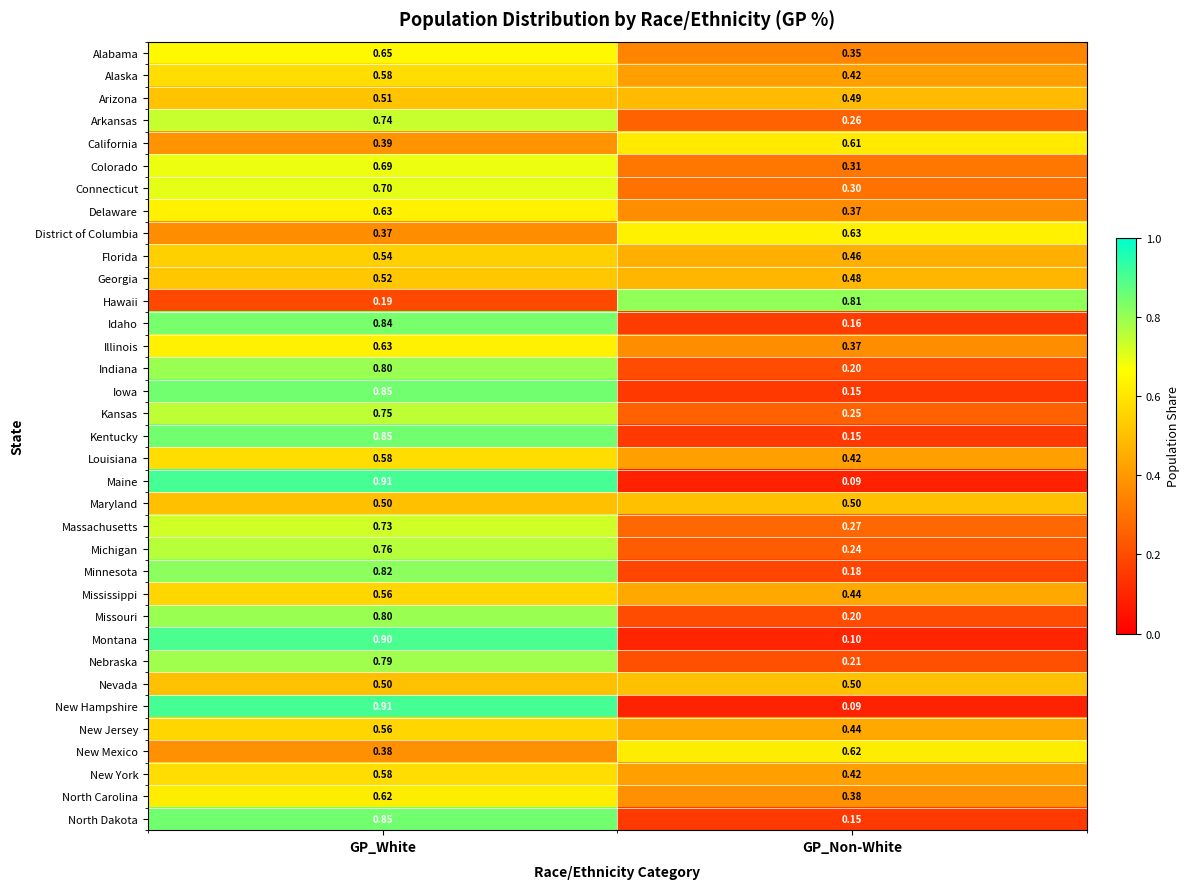

Is the value of District of Columbia at GP_White greater than the value of Kentucky at GP_Non-White?

Yes